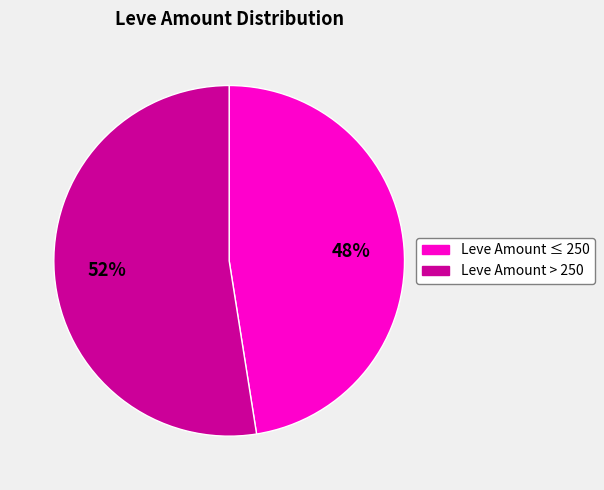

To the nearest percent, what is the average slice percentage?

50%